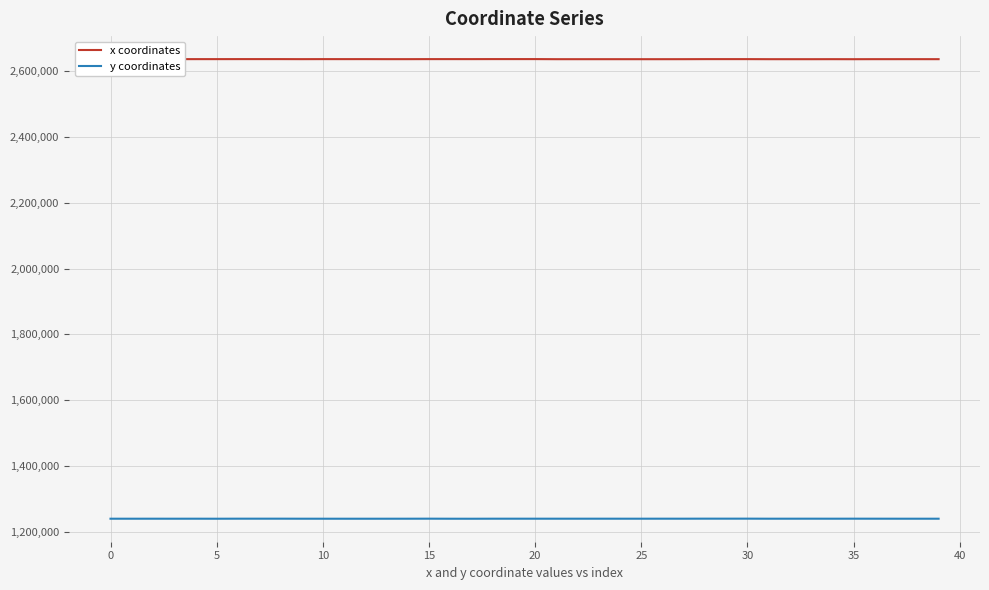

What is the minimum value shown in the chart?

1240289.5